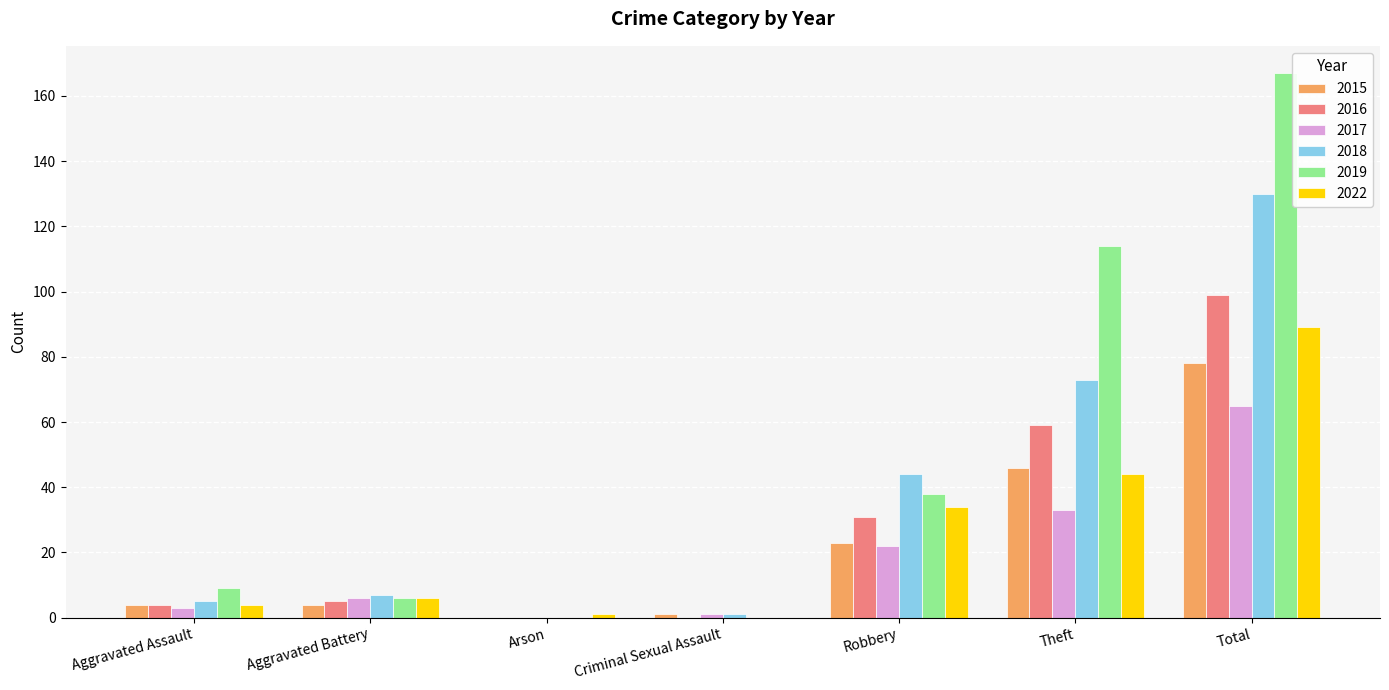

Between Robbery and Total, which series saw the biggest shift?

2019